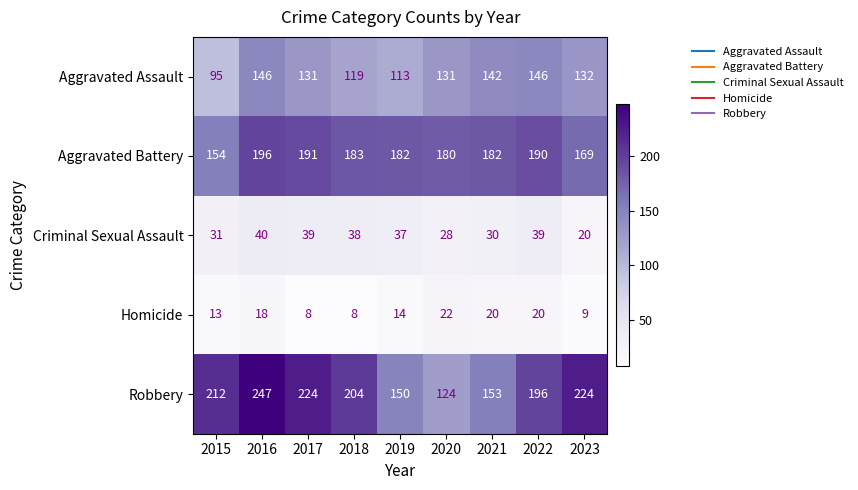

What is the total value across all series at 2020?

485